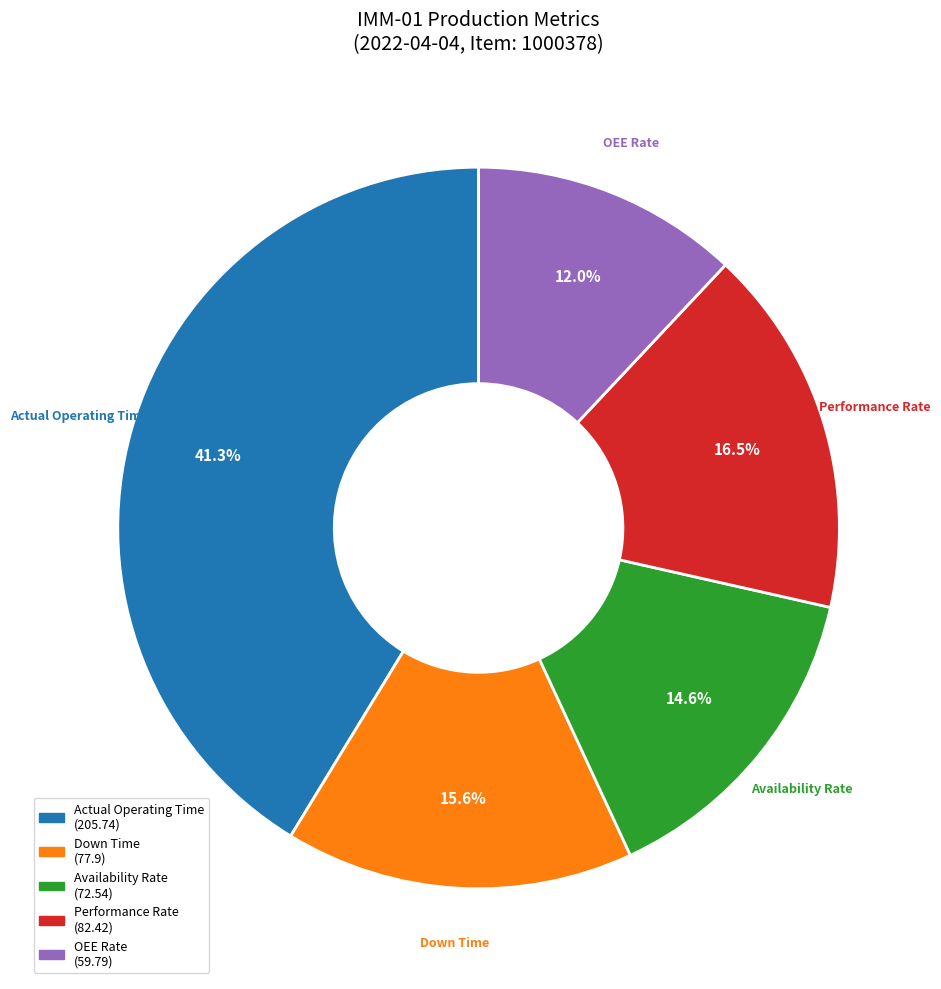

Is there any slice that represents more than half of the pie?

No